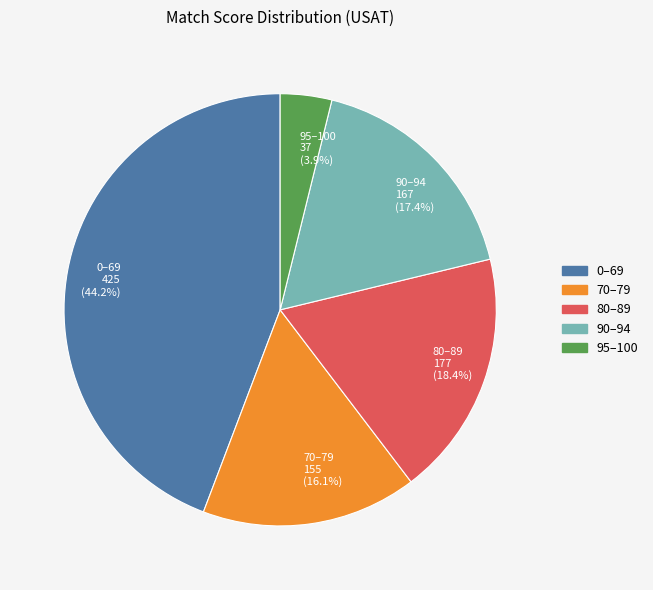

To the nearest percent, what is the combined percentage of 95–100 and 70–79?

20%